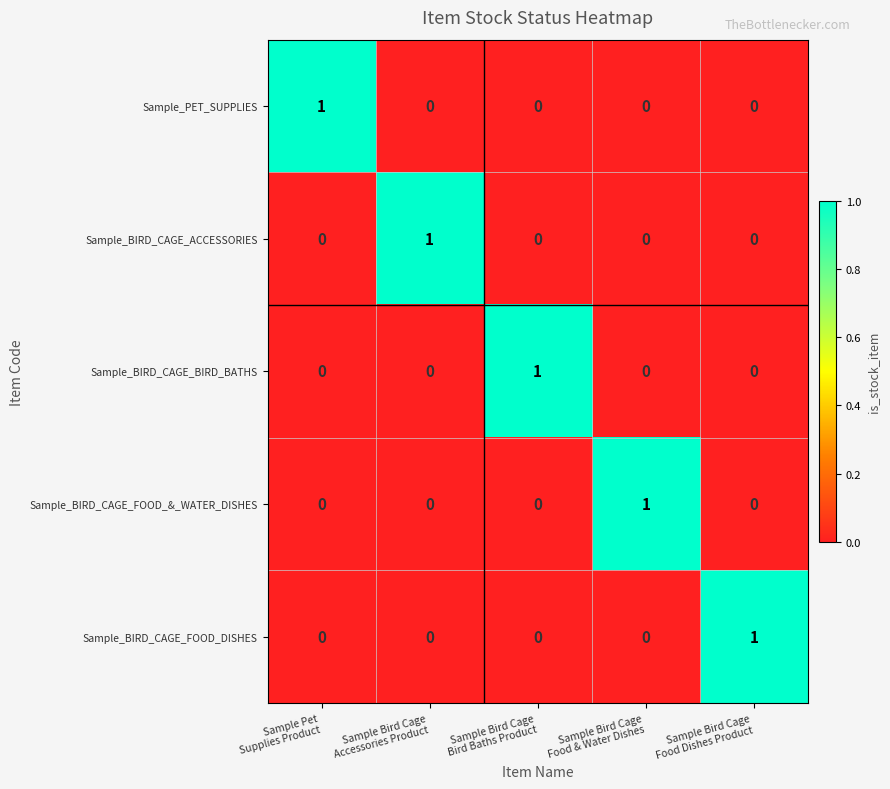

At how many categories does at least one series exceed 0?

5